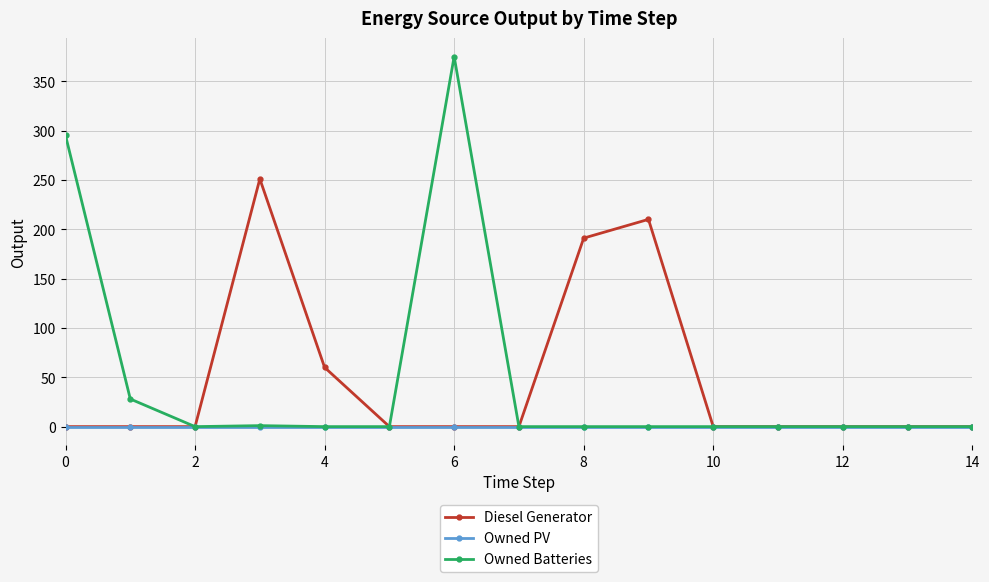

What is the highest value of the Owned Batteries series?

375.0